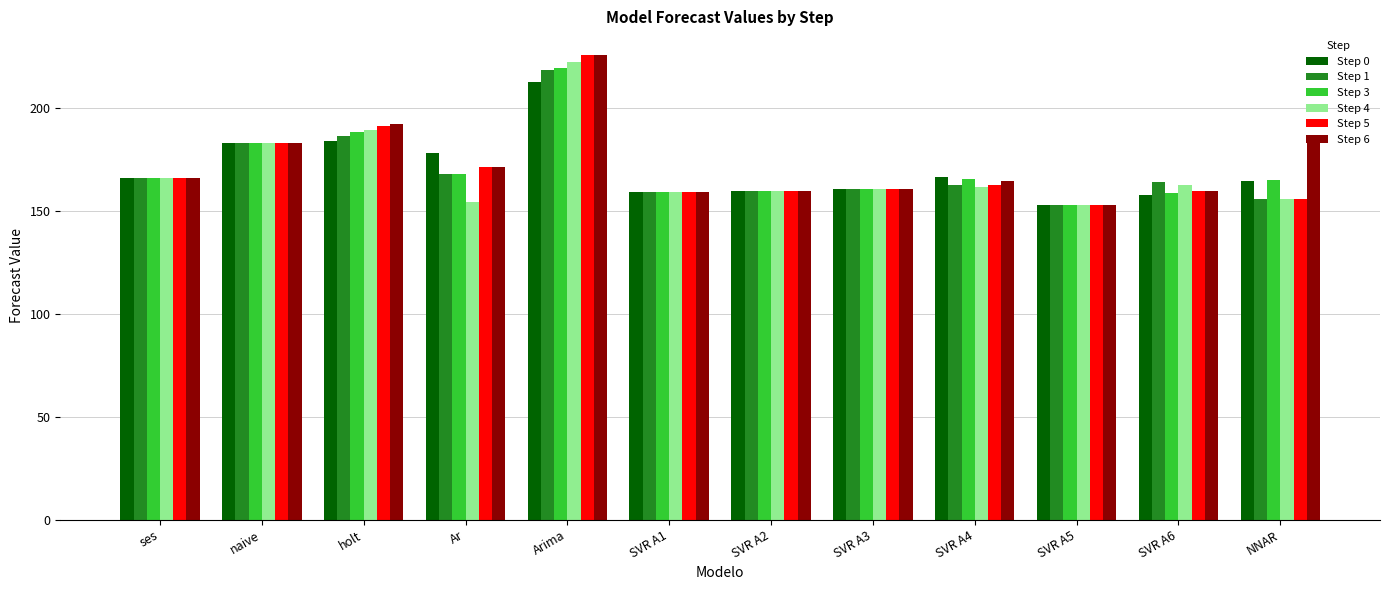

At which label is Step 6 closest to 189?

holt